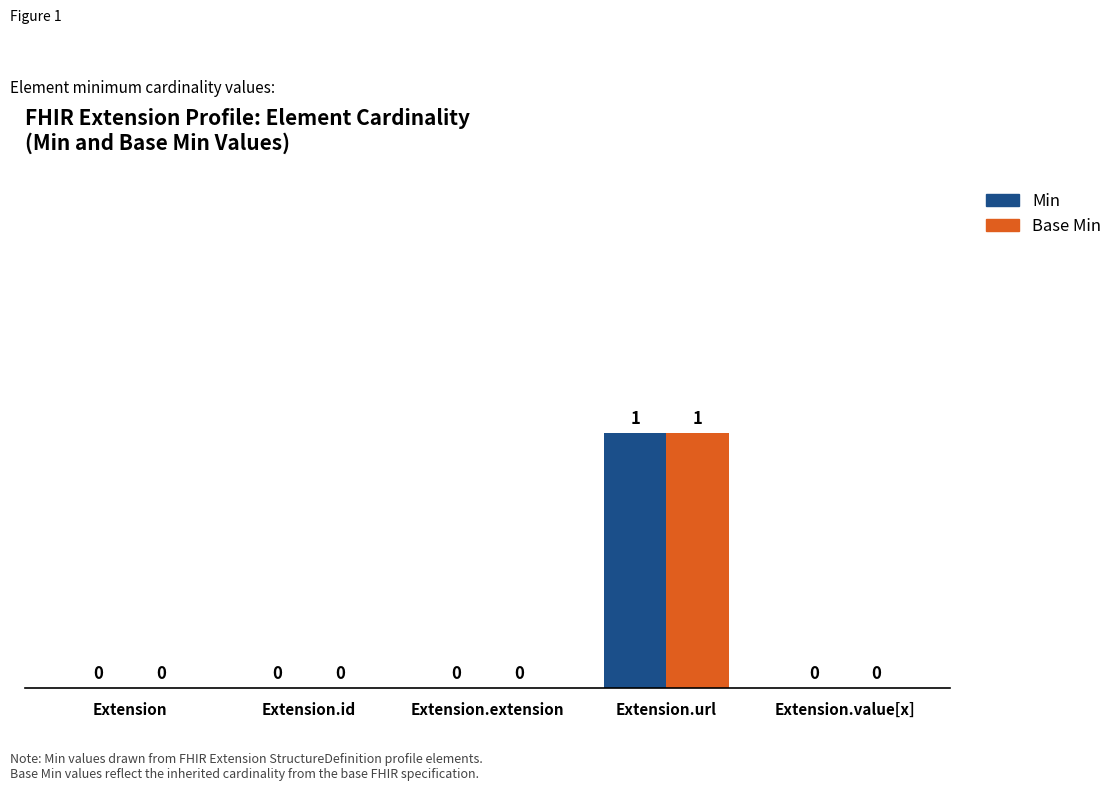

At which category is the sum across all series the highest?

Extension.url